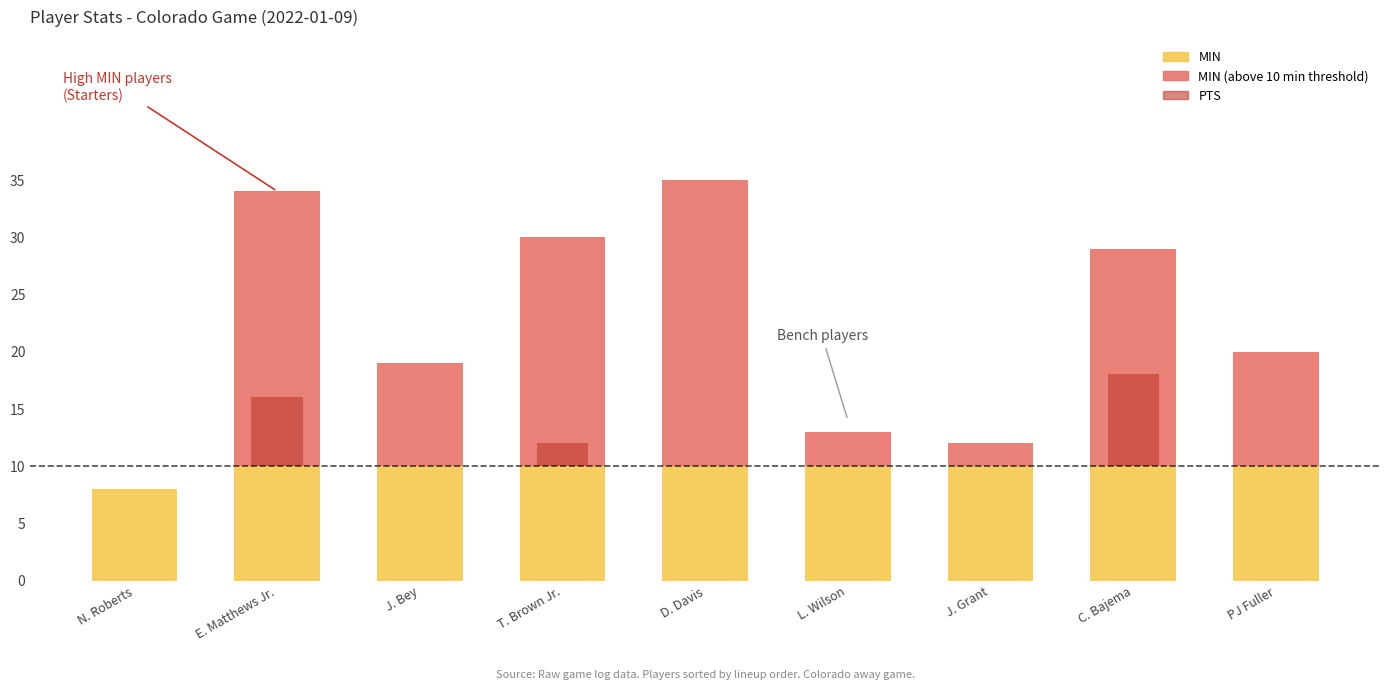

The value of PTS at PJ Fuller is 5. True or false?

True